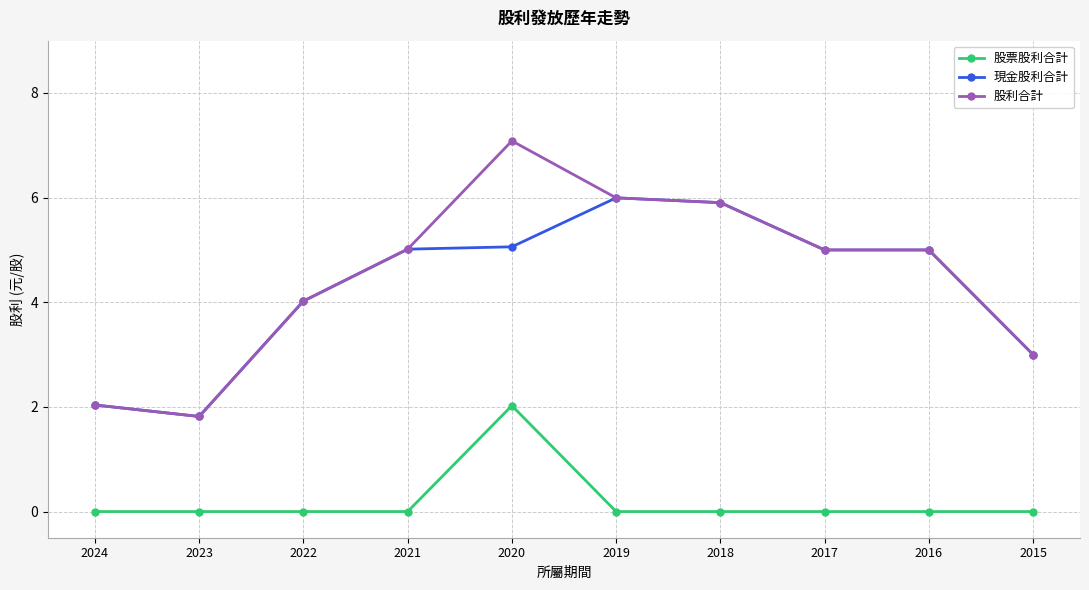

How many distinct data groups are displayed?

3